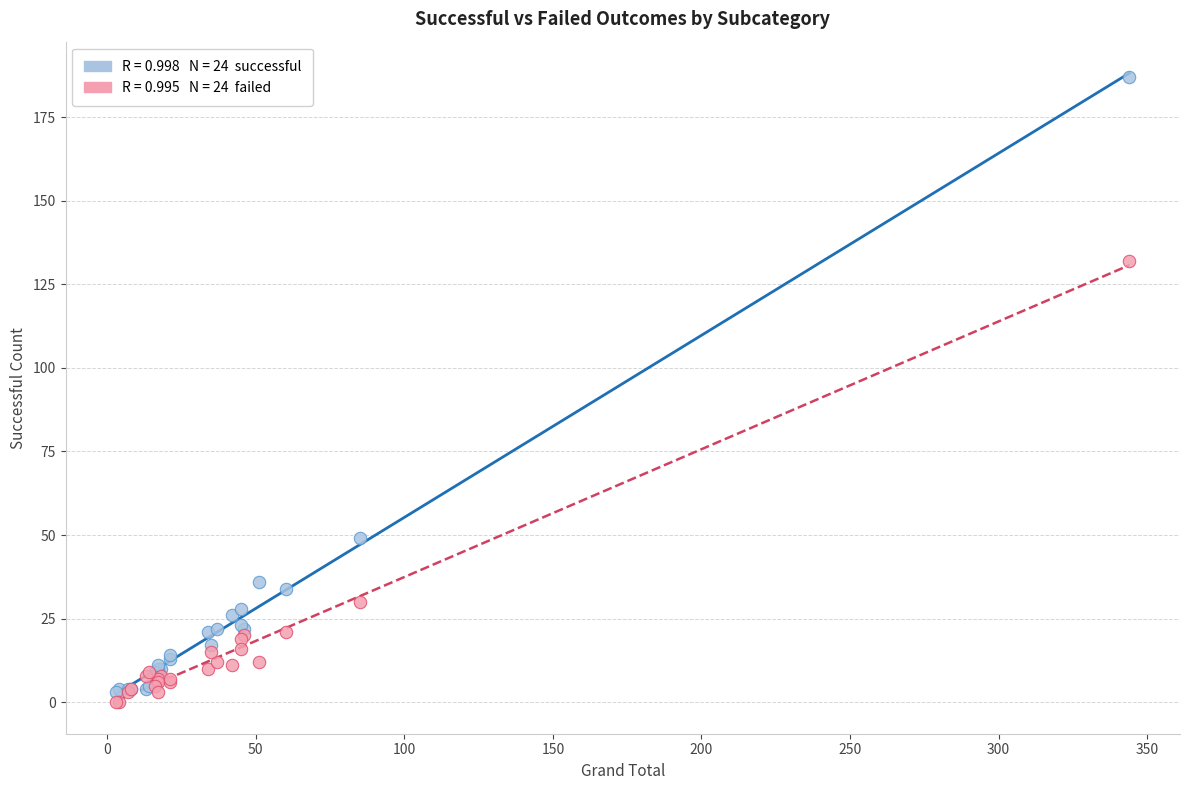

Across all series, what Y value is closest to 93?

132